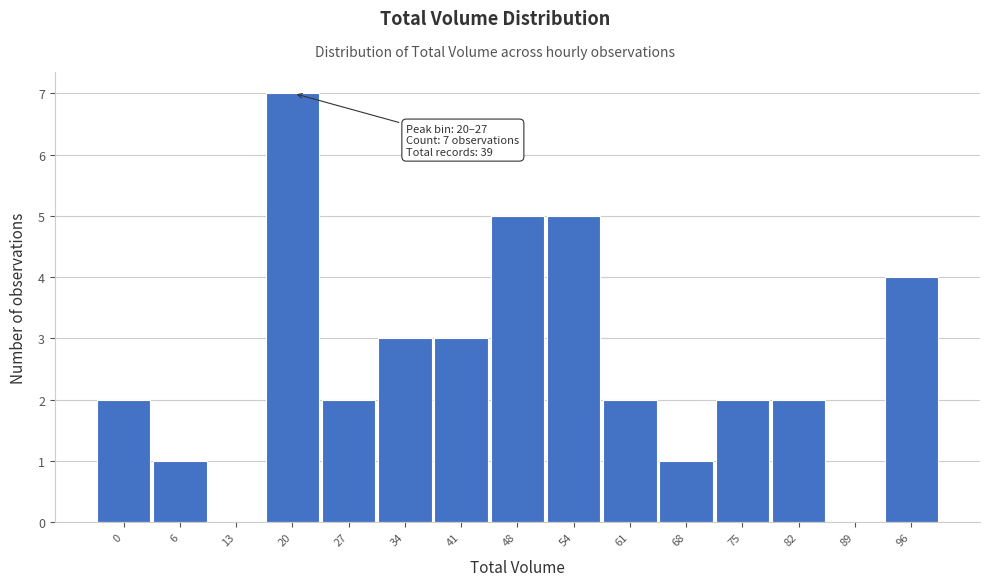

Reading left to right, what are all the values shown in this chart?

0=2	6=1	13=0	20=7	27=2	34=3	41=3	48=5	54=5	61=2	68=1	75=2	82=2	89=0	96=4